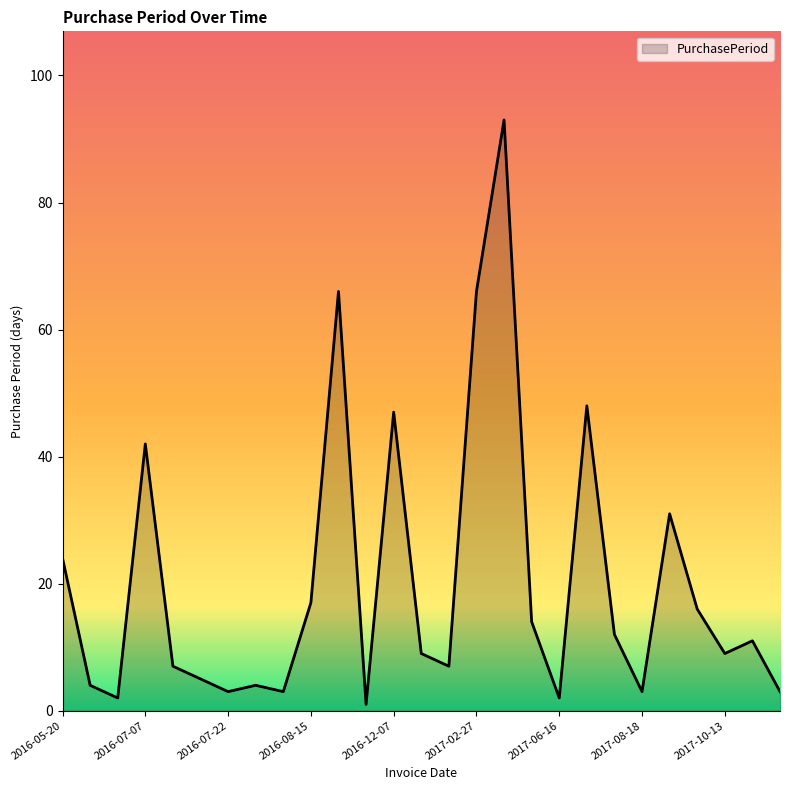

What is the greatest value displayed?

93